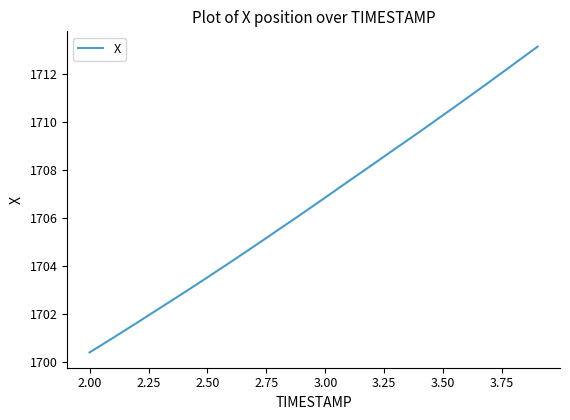

What is the maximum value shown in the chart?

1713.1